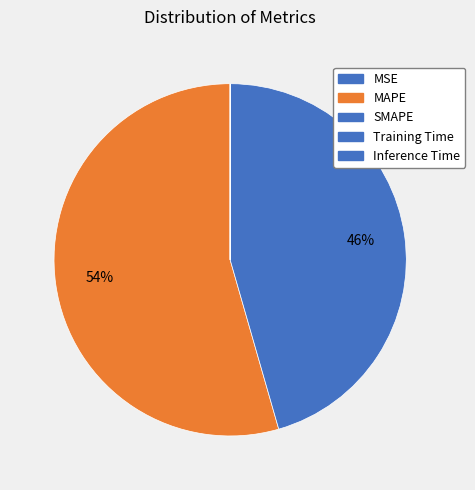

What percentage do Training Time and SMAPE together represent?

45.5%